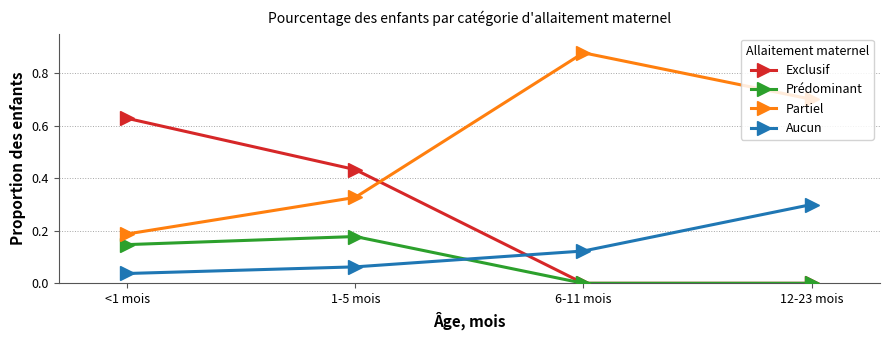

Is it true that Exclusif equals 1.1 at <1 mois?

False